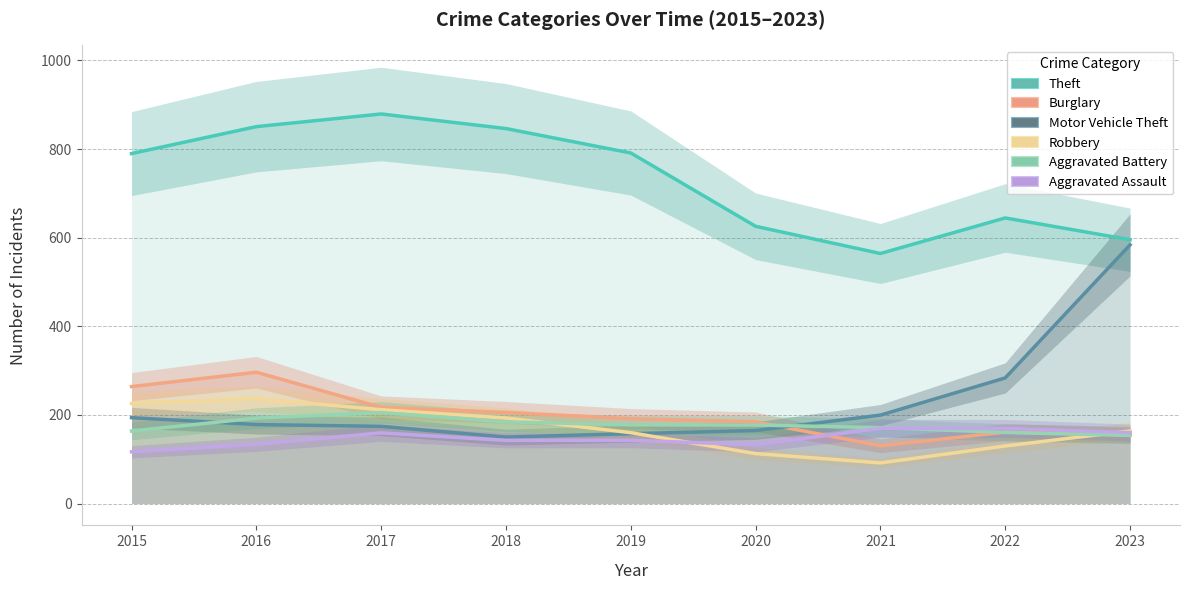

At 2018, list the series in order from largest to smallest.

Theft, Burglary, Robbery, Aggravated Battery, Motor Vehicle Theft, Aggravated Assault